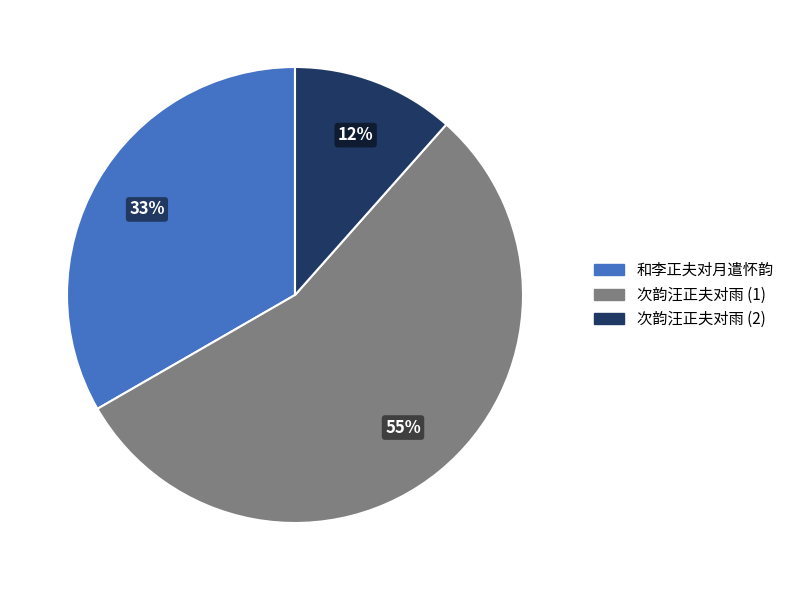

Between 和李正夫对月遣怀韵 and 次韵汪正夫对雨 (1), which is larger?

次韵汪正夫对雨 (1)